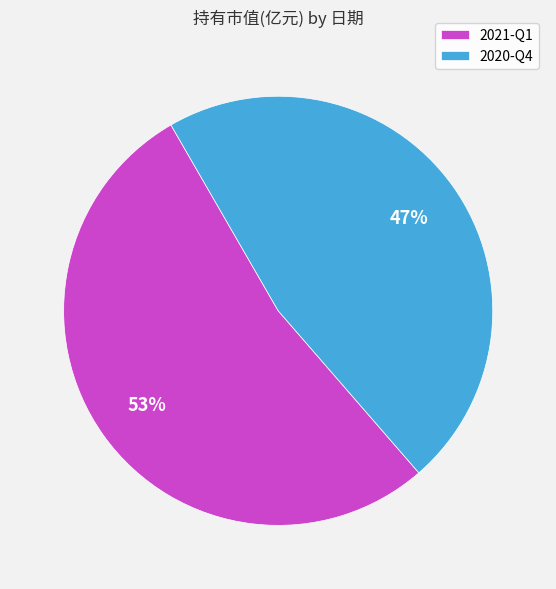

What is the smallest slice in the pie chart?

2020-Q4